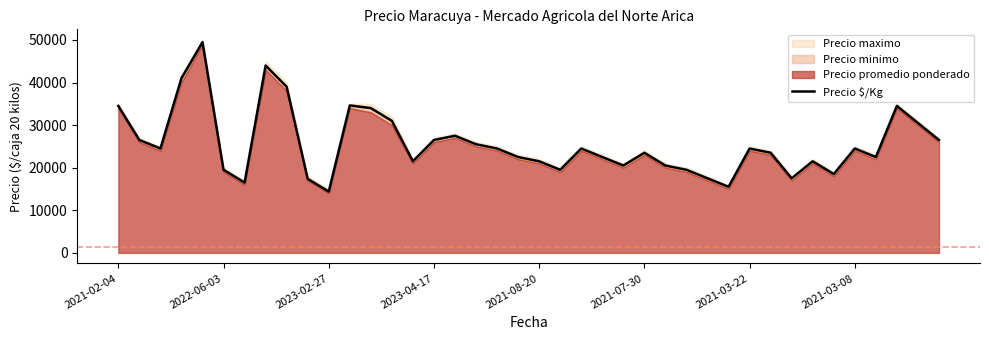

What is the average value?

25584